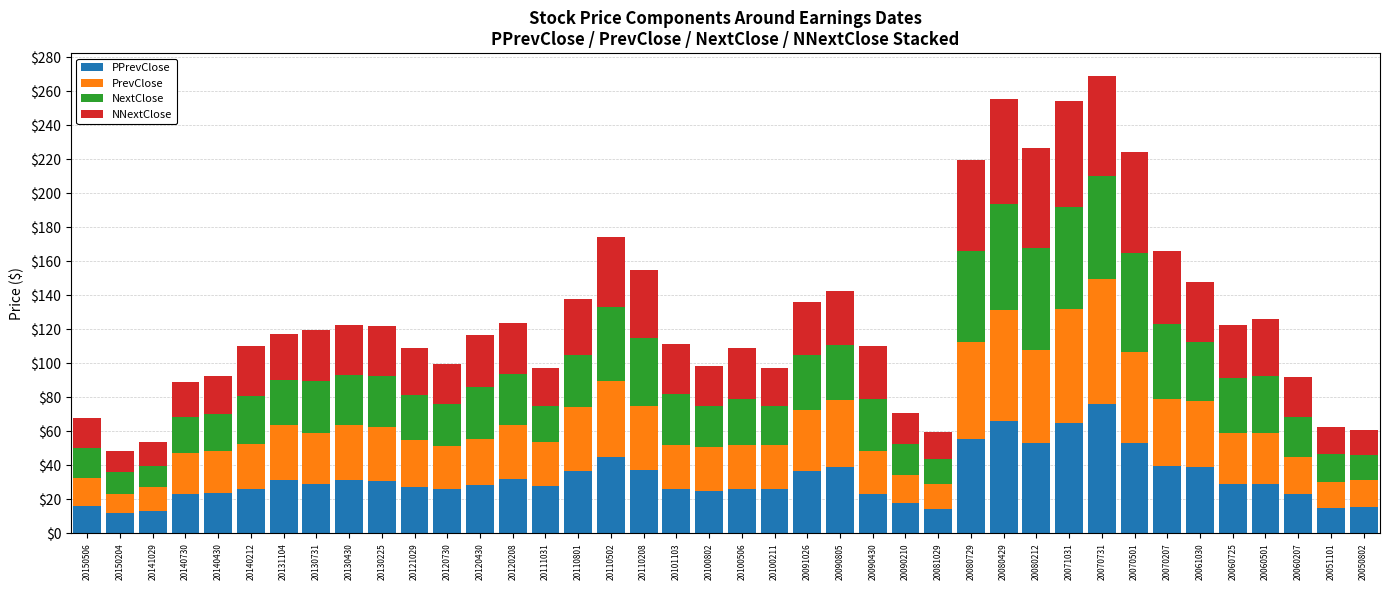

What value does the NextClose series have at 20070207?

44.1